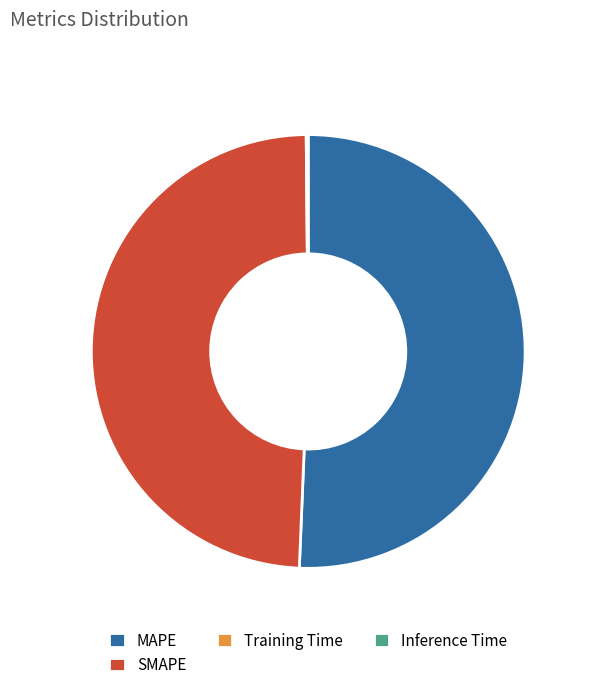

Does SMAPE represent more than half of the total?

No